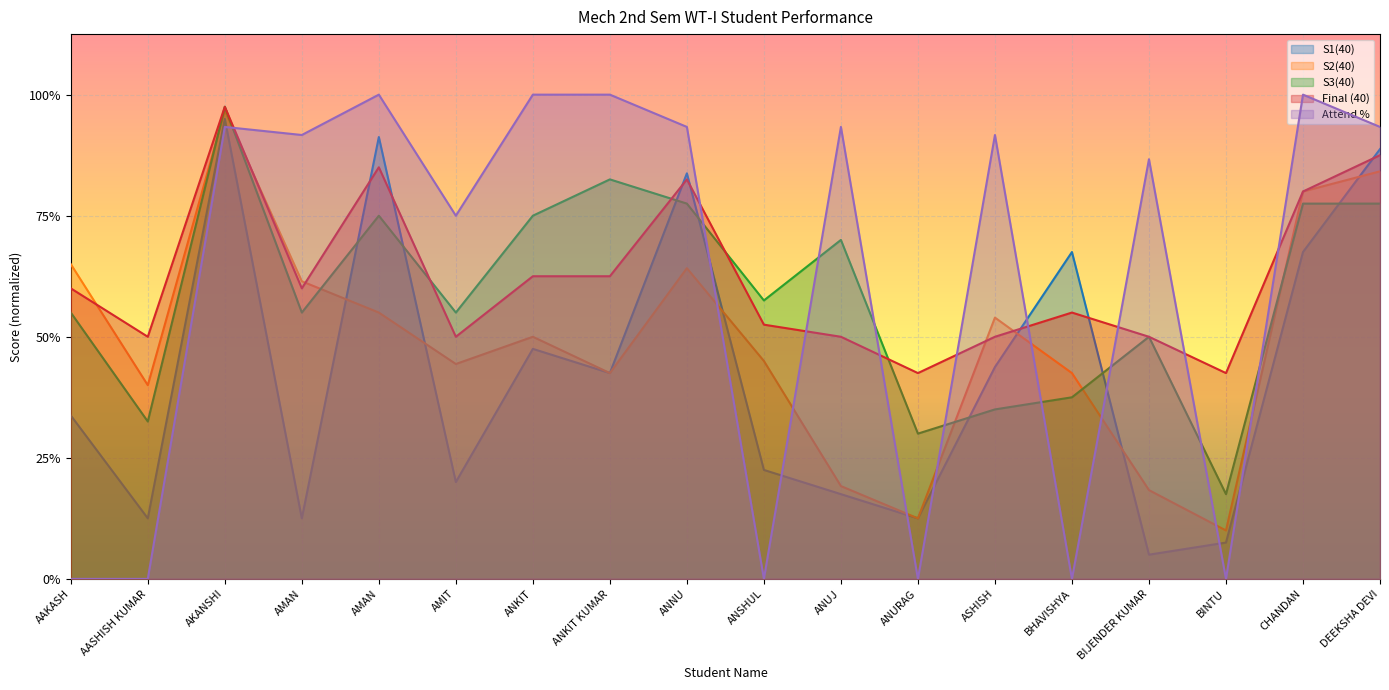

Which series has the widest spread of values?

Attend %